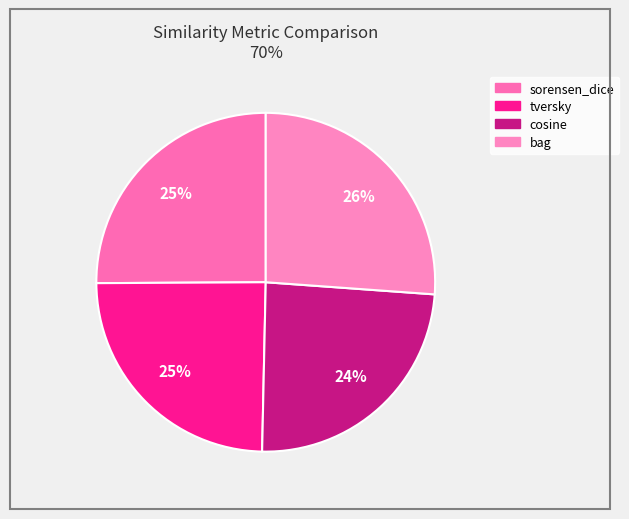

How many slices are in this pie chart?

4